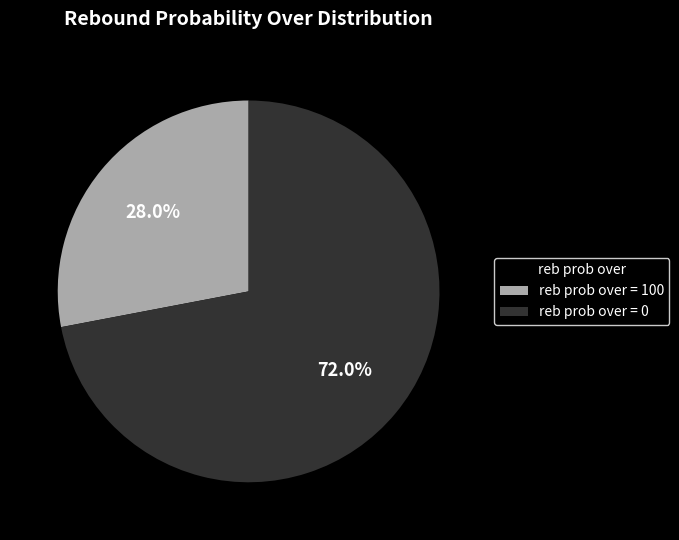

Rank the categories by value from highest to lowest.

reb prob over = 0, reb prob over = 100